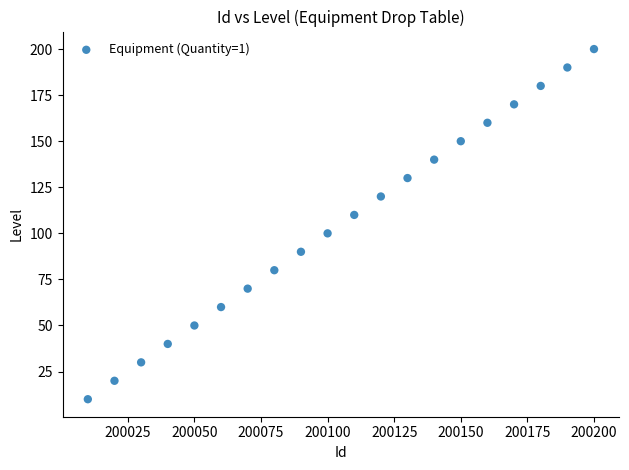

What is the range of X values (max minus min)?

190